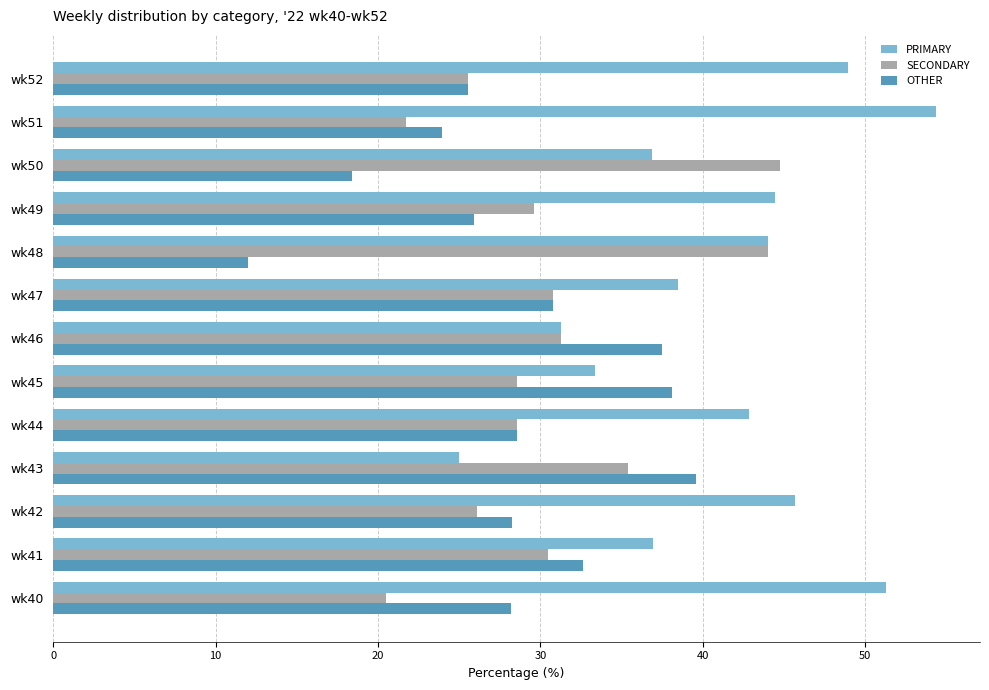

What is the average value of the PRIMARY series?

41.0